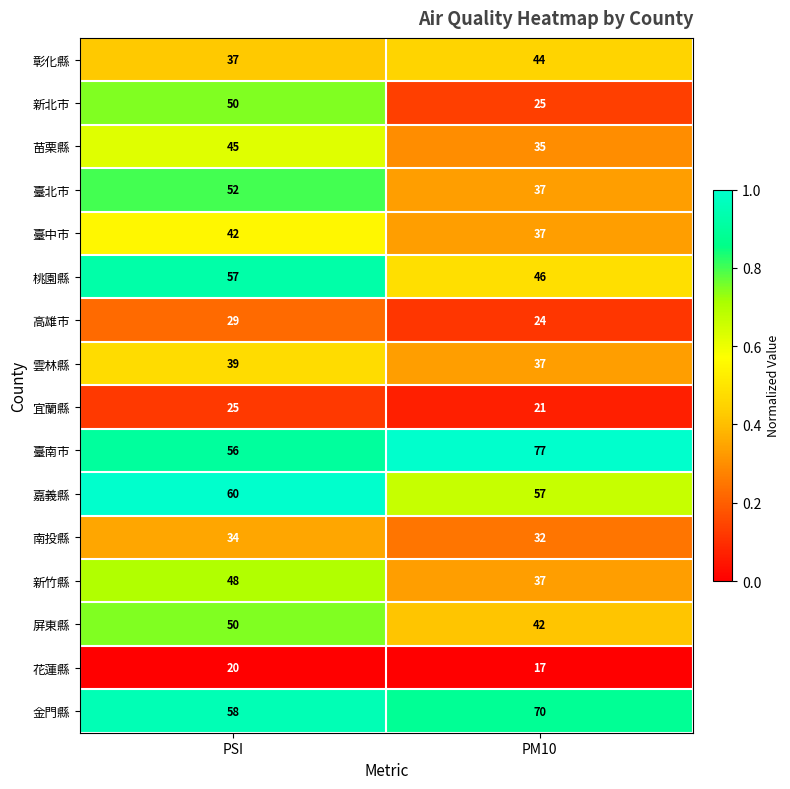

Rank the categories by 嘉義縣 value from lowest to highest.

PM10, PSI